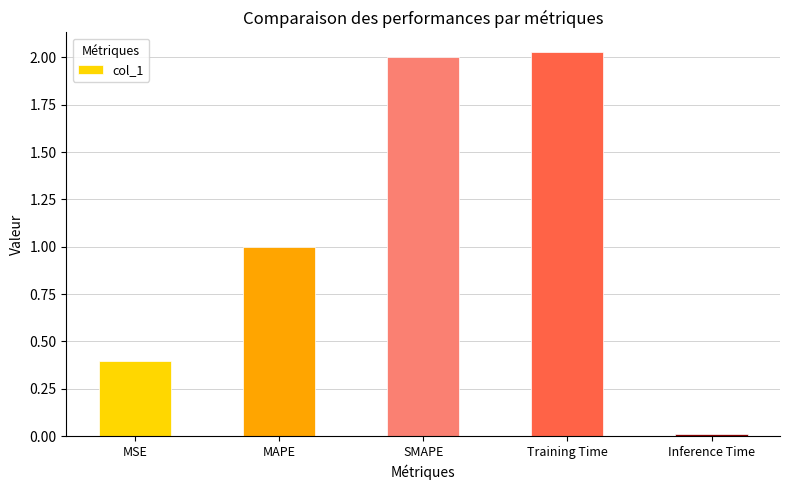

Rank the categories by value from lowest to highest.

Inference Time, MSE, MAPE, SMAPE, Training Time